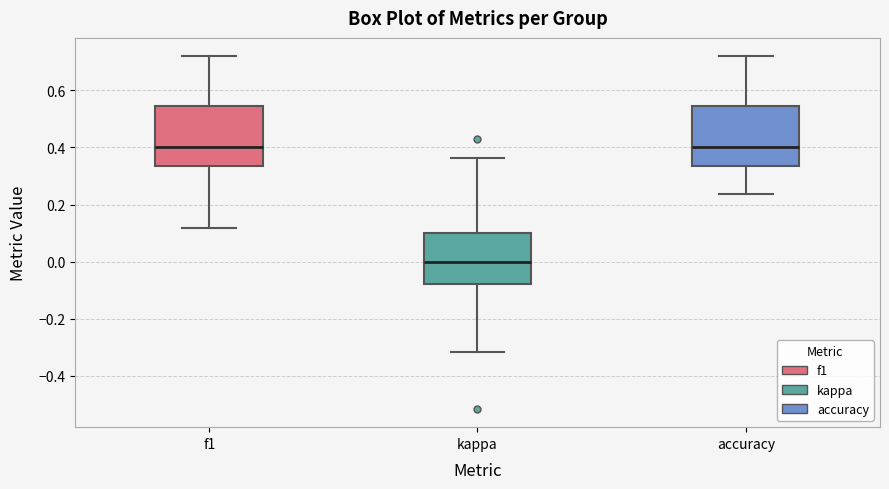

Reading left to right, transcribe this box plot: for each box, give where its median line is, the range the box spans, and where its two whiskers end, as read against the y-axis. The values are not printed on the chart, so give them approximately, as read against the axis.

f1: median 0.40, box 0.34 to 0.54, whiskers 0.12 to 0.72
kappa: median 0.00, box -0.08 to 0.10, whiskers -0.32 to 0.36
accuracy: median 0.40, box 0.34 to 0.54, whiskers 0.24 to 0.72